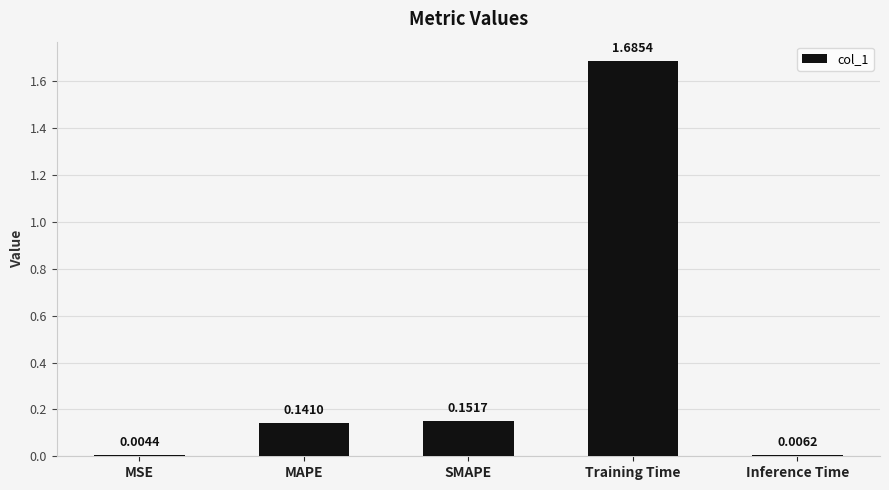

What is the sum of all values?

2.0